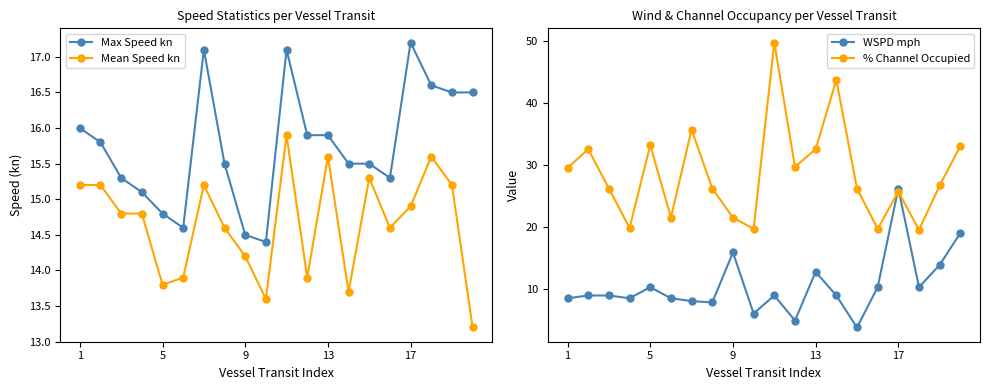

What is the minimum value shown in the chart?

3.8